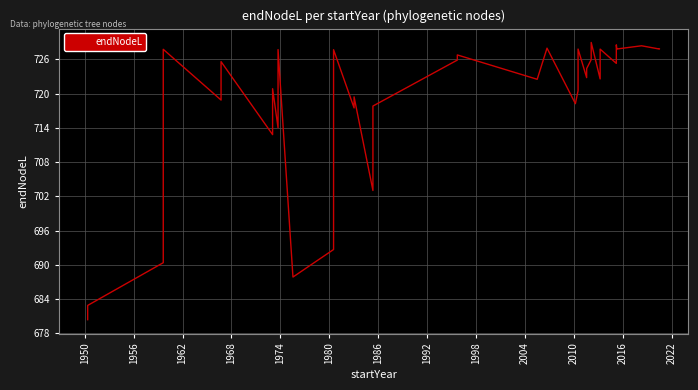

Count the number of categories in the chart.

40